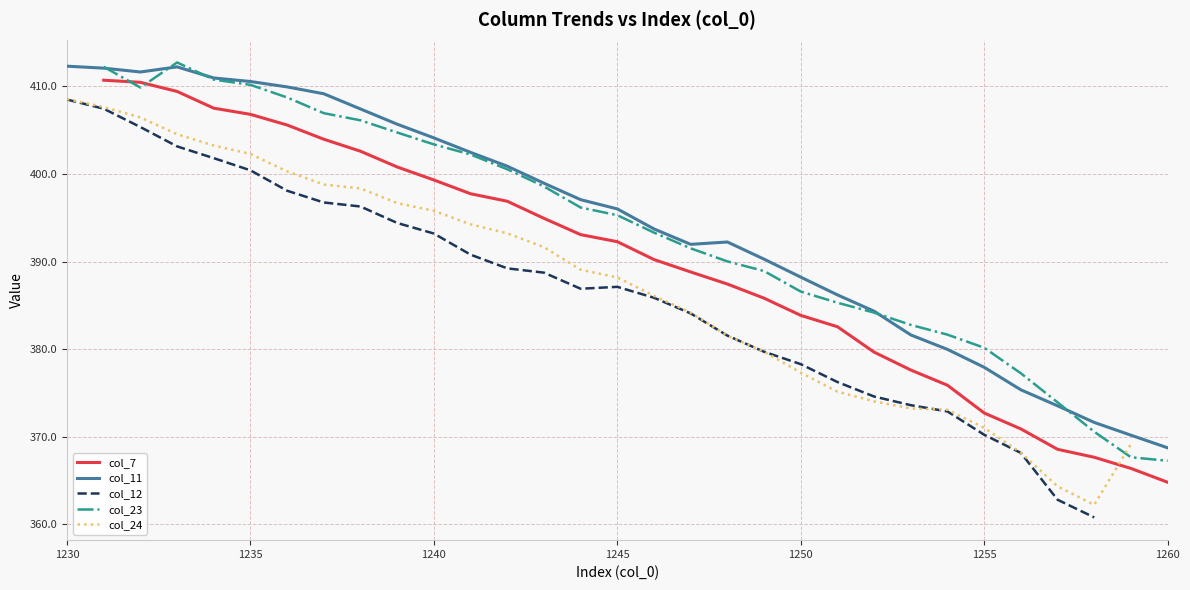

Is it true that col_11 equals 192.7 at 1245?

False